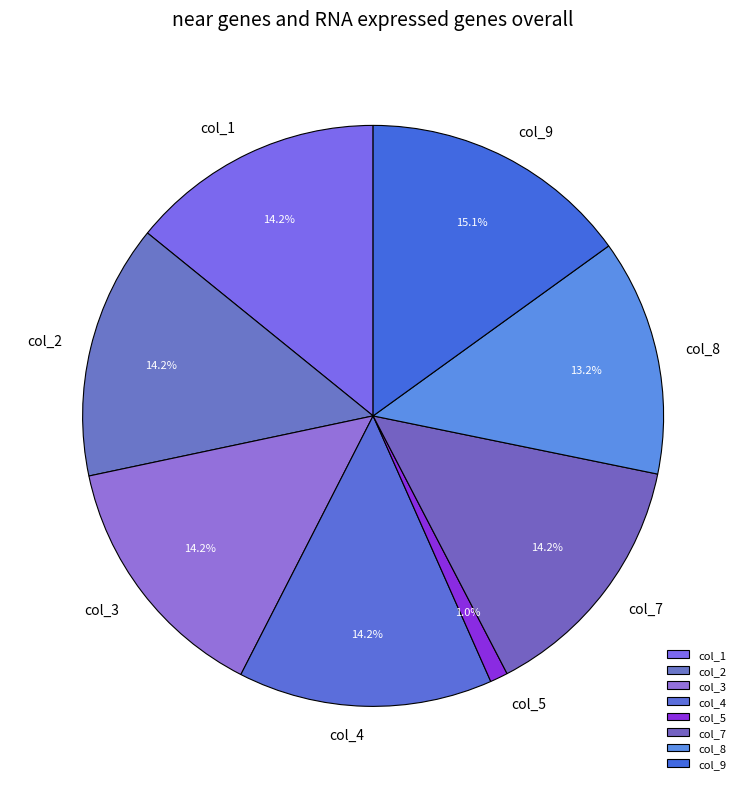

Approximately how many times larger is the value at col_1 compared to col_8?

1.1